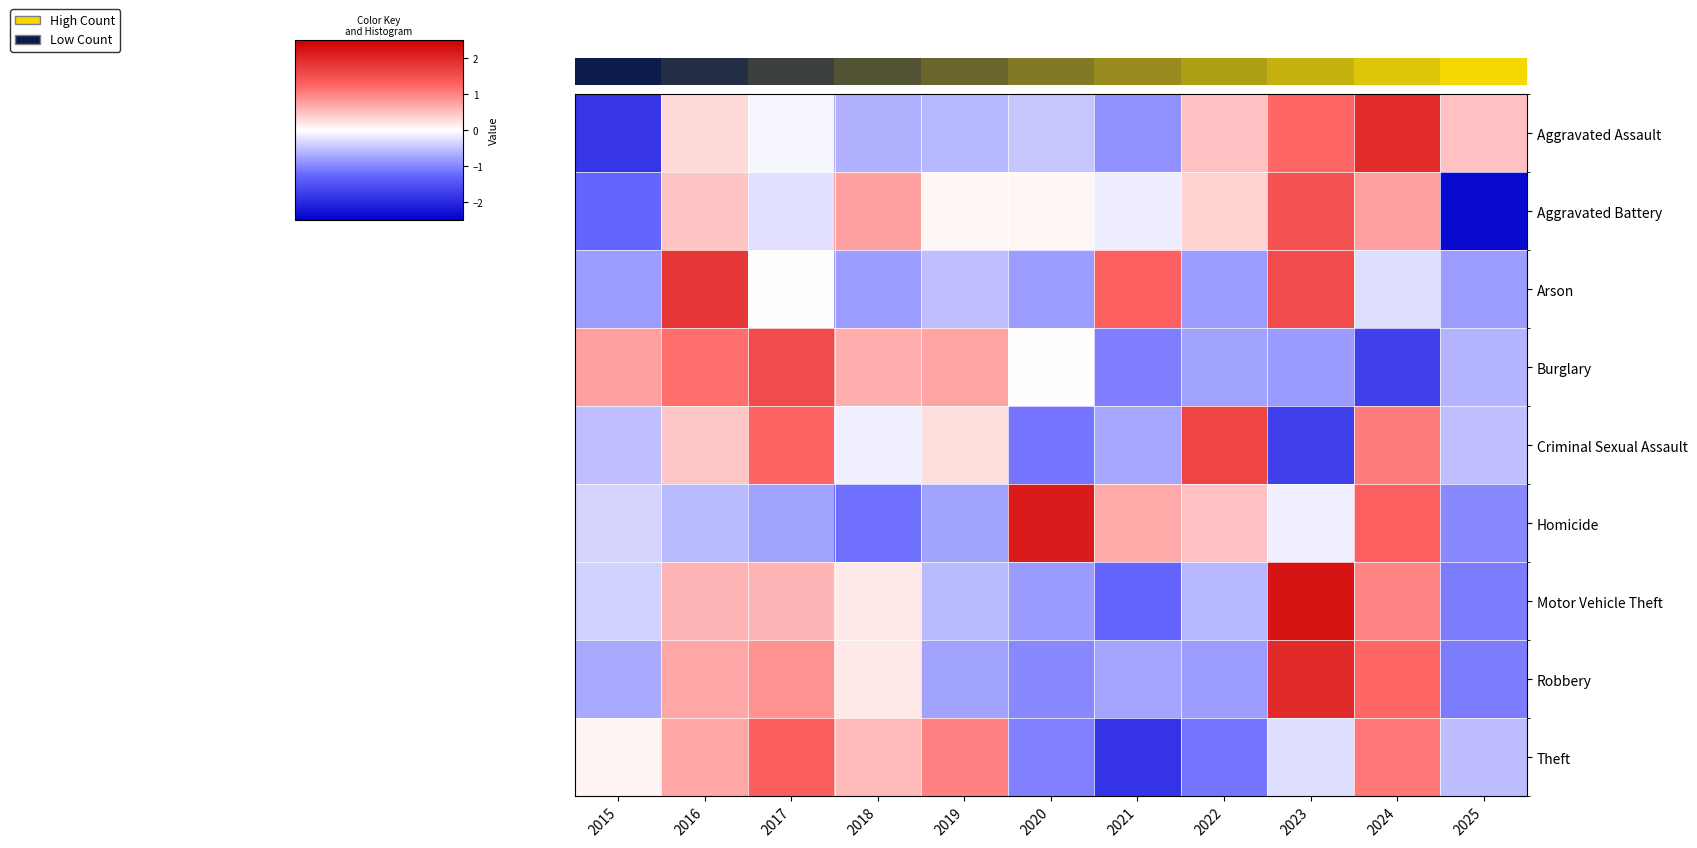

Which series has the widest spread of values?

Aggravated Battery